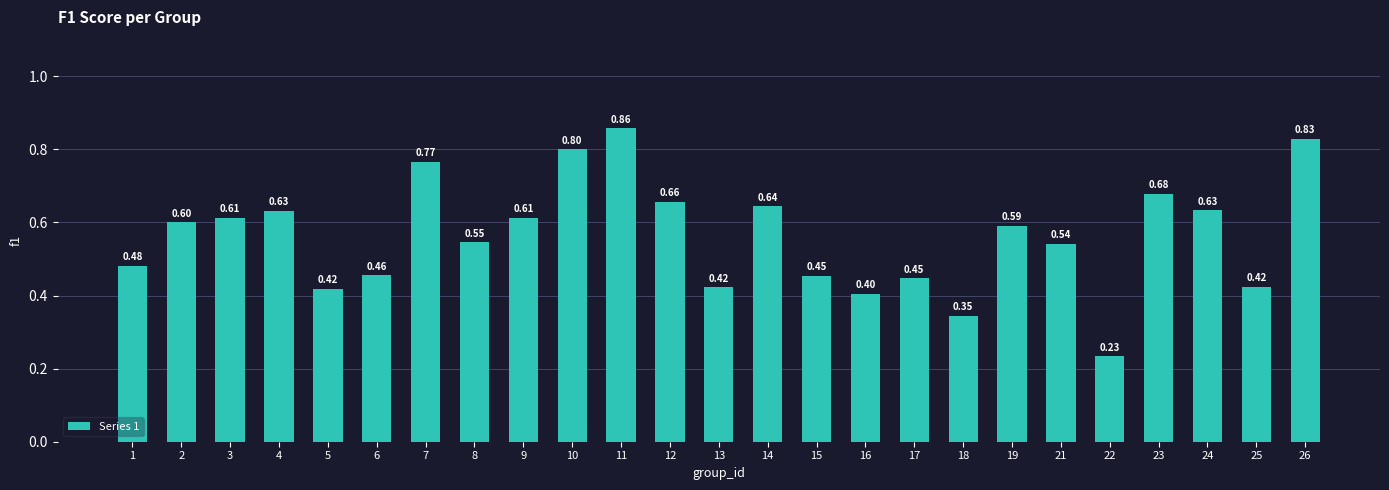

What is the value of the 25th bar from the left?

0.8